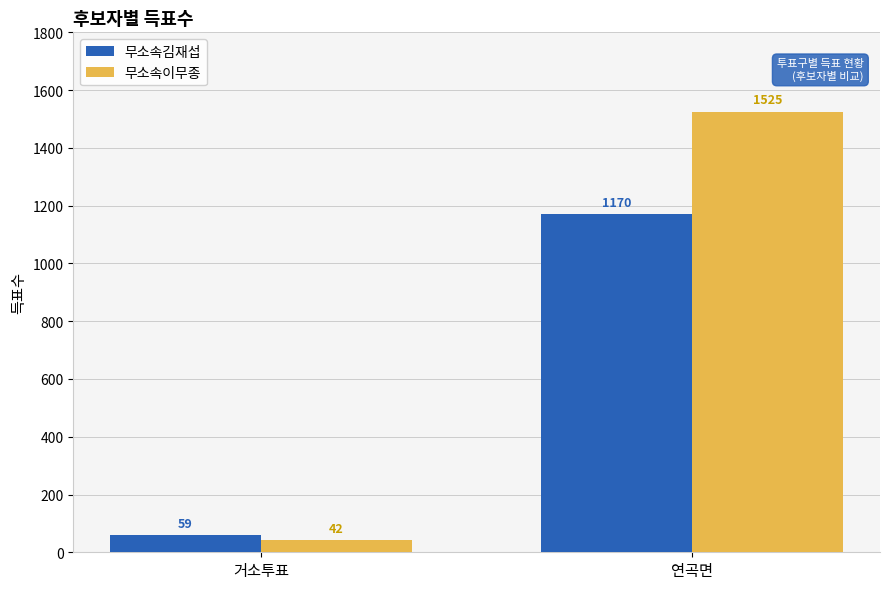

How many bars are there in total?

4